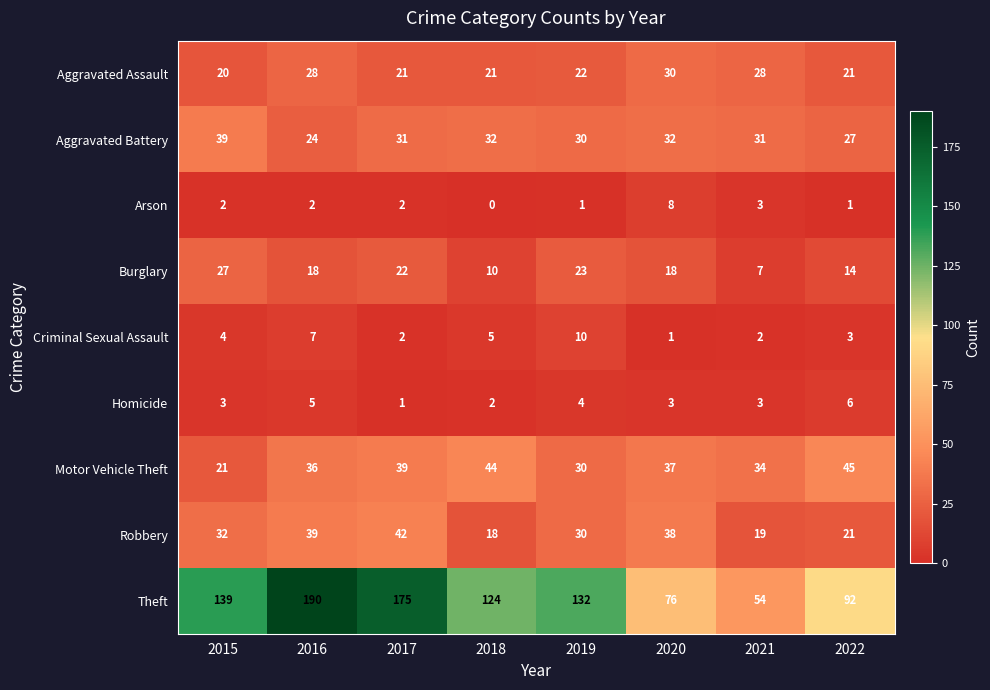

What is the spread (max minus min) of values at 2021?

52